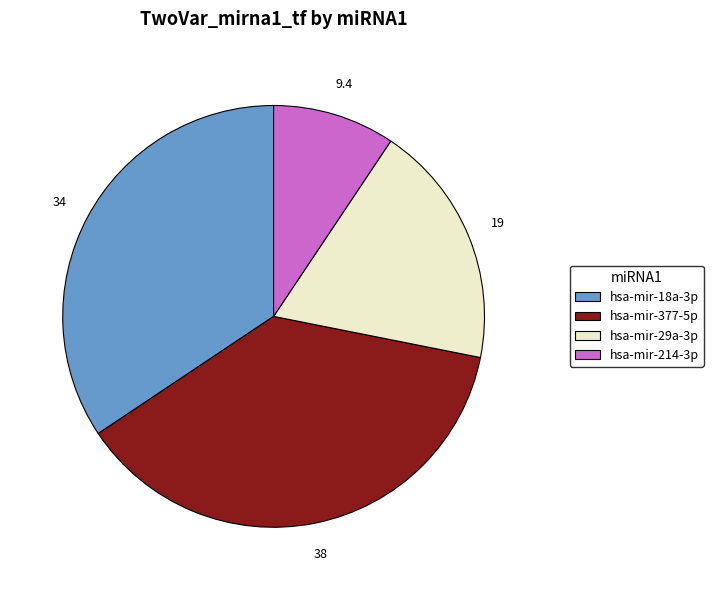

Which has a higher value, hsa-mir-29a-3p or hsa-mir-214-3p?

hsa-mir-29a-3p